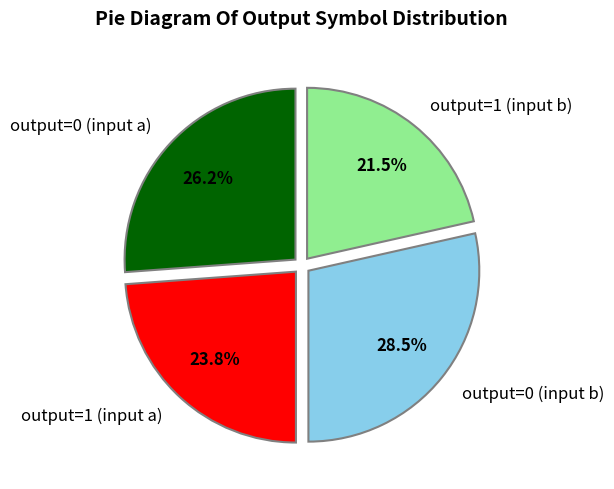

Between output=0 (input a) and output=1 (input b), which is larger?

output=0 (input a)